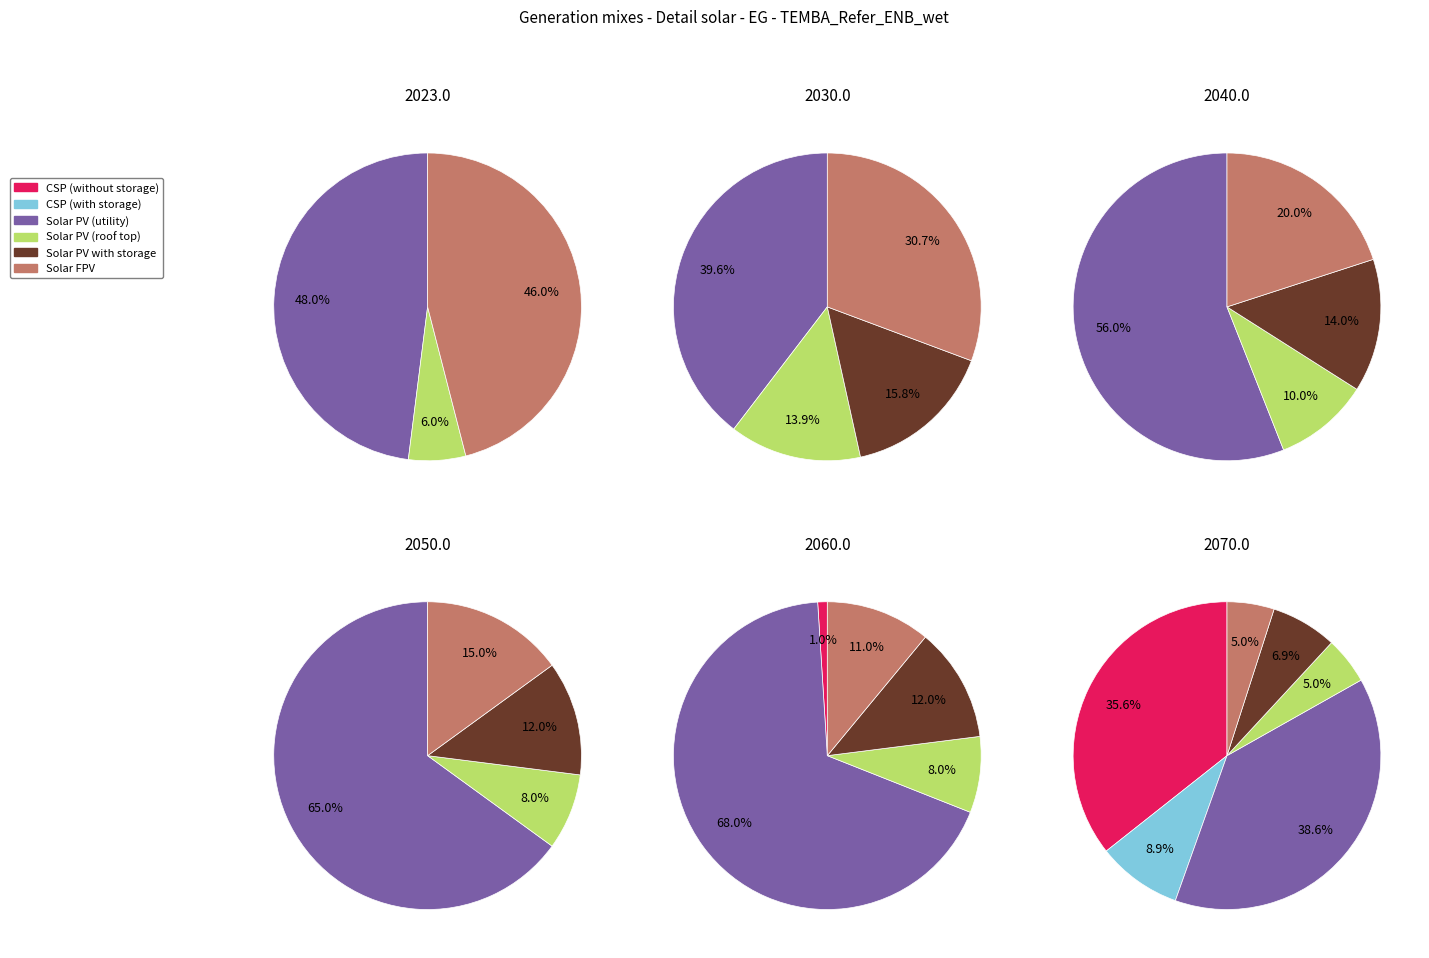

The 1 slice represents 1% of the pie. True or false?

False